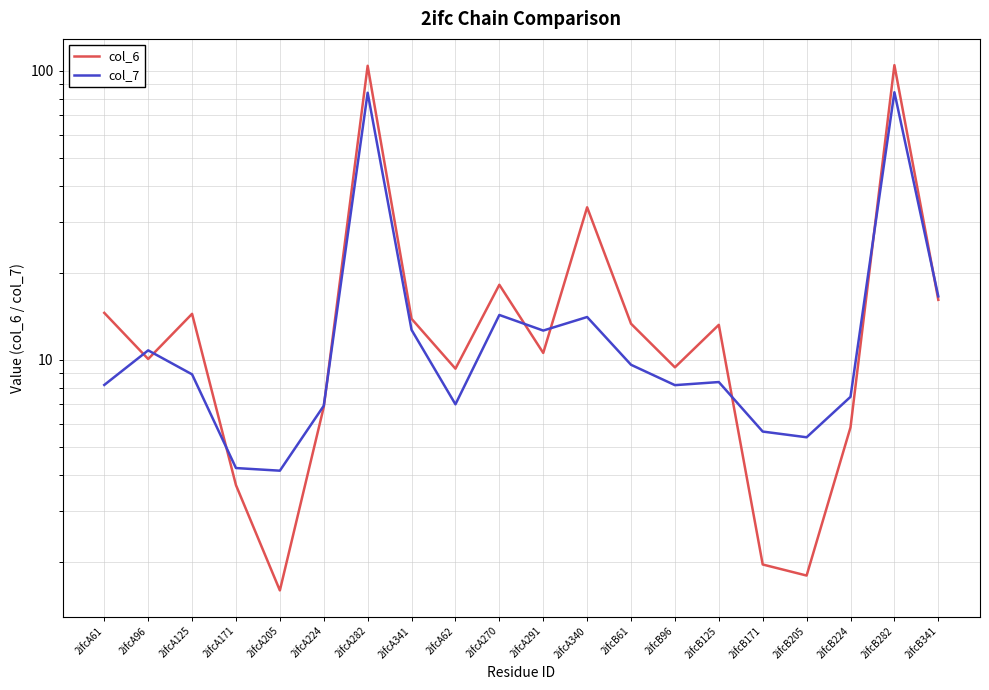

Reading right to left, extract all data points from this chart.

col_6: 16.1	104.5	5.8	1.8	2.0	13.2	9.4	13.3	33.7	10.6	18.2	9.3	13.9	104.0	6.9	1.6	3.7	14.4	10.1	14.5
col_7: 16.6	84.2	7.4	5.4	5.6	8.4	8.2	9.6	14.1	12.6	14.3	7.0	12.7	83.9	6.9	4.1	4.2	8.9	10.8	8.2